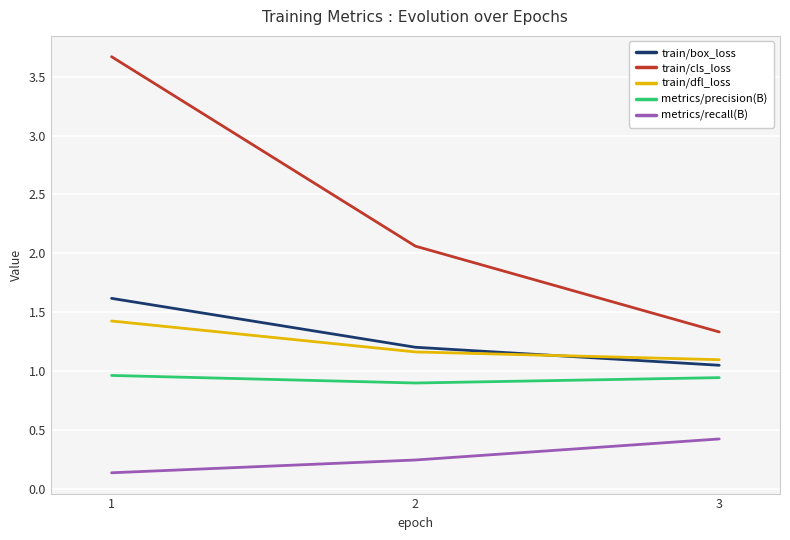

Rank the series at 1 from lowest to highest value.

metrics/recall(B), metrics/precision(B), train/dfl_loss, train/box_loss, train/cls_loss